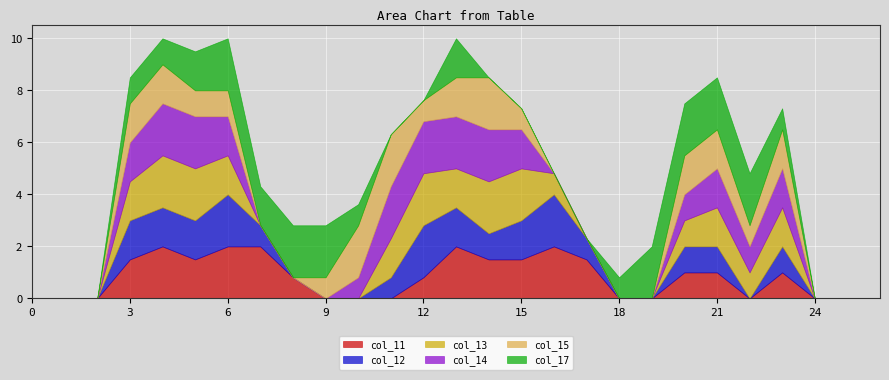

What is the average value of the col_11 series?

0.8